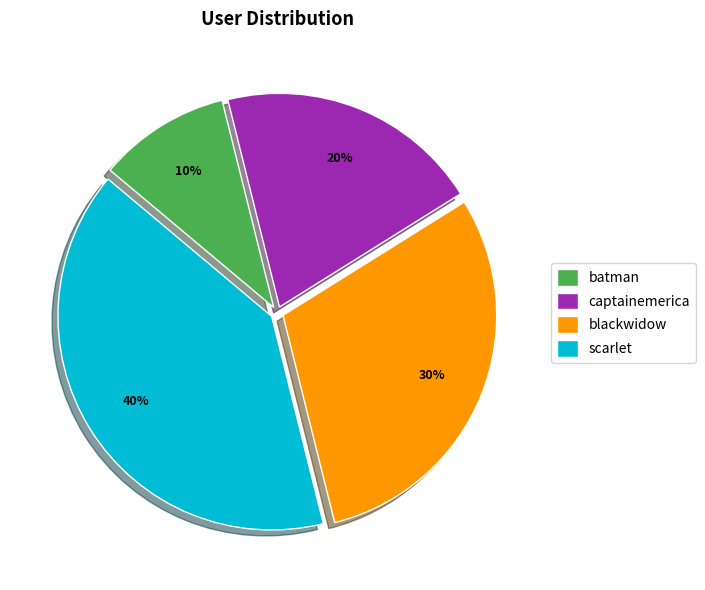

Does batman represent more than half of the total?

No